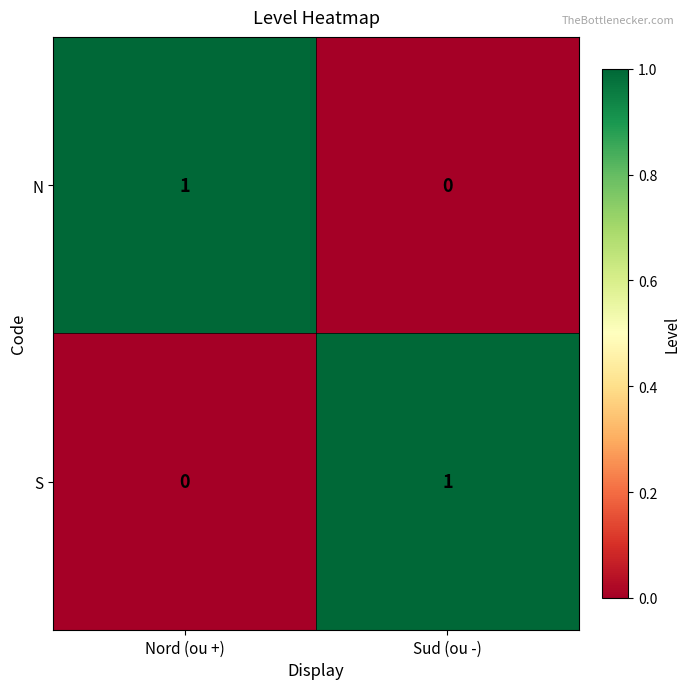

Where is S nearest to the value 0?

Nord (ou +)